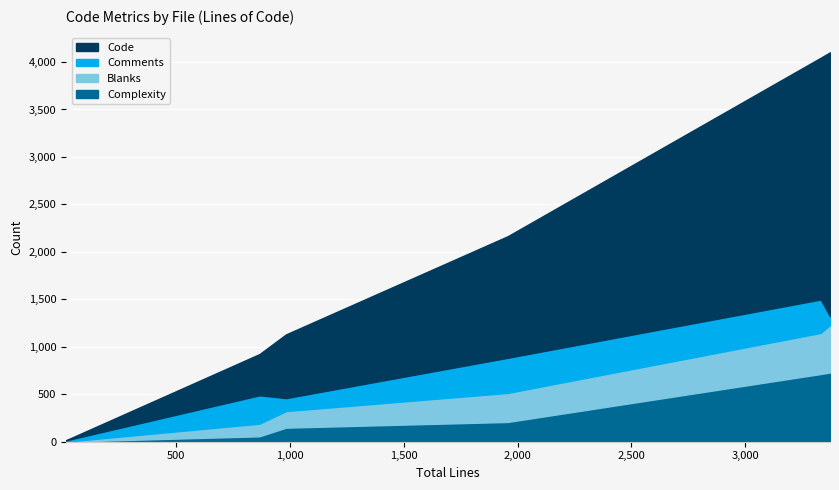

How many intersections are there between Comments and Complexity?

3